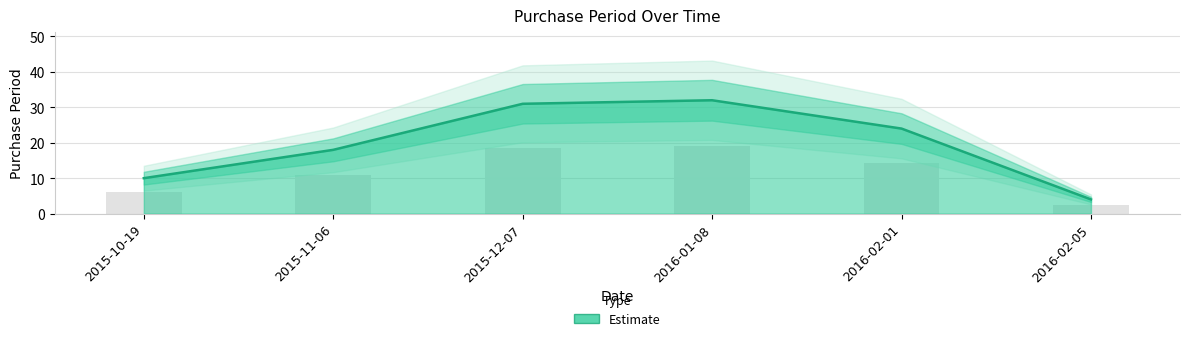

What is the value of the 4th bar from the left?

32